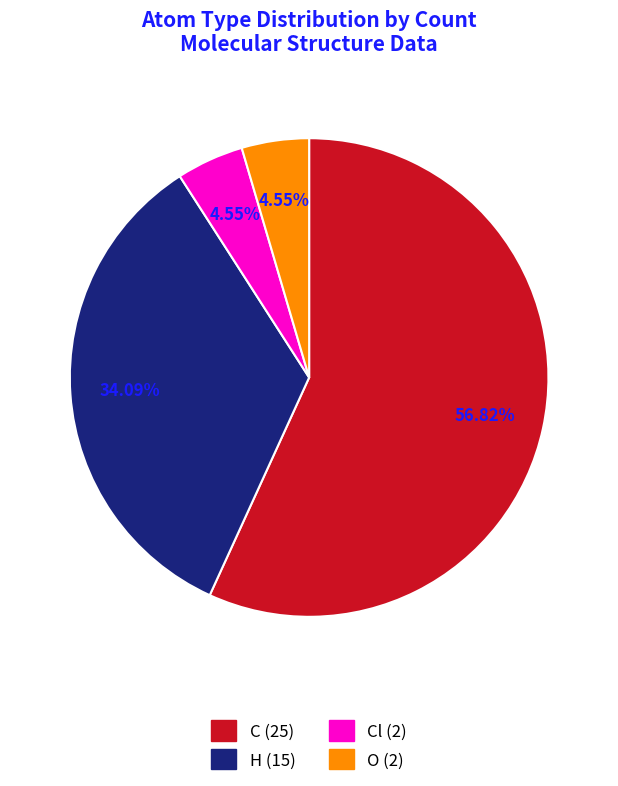

Is there any slice that represents more than half of the pie?

Yes